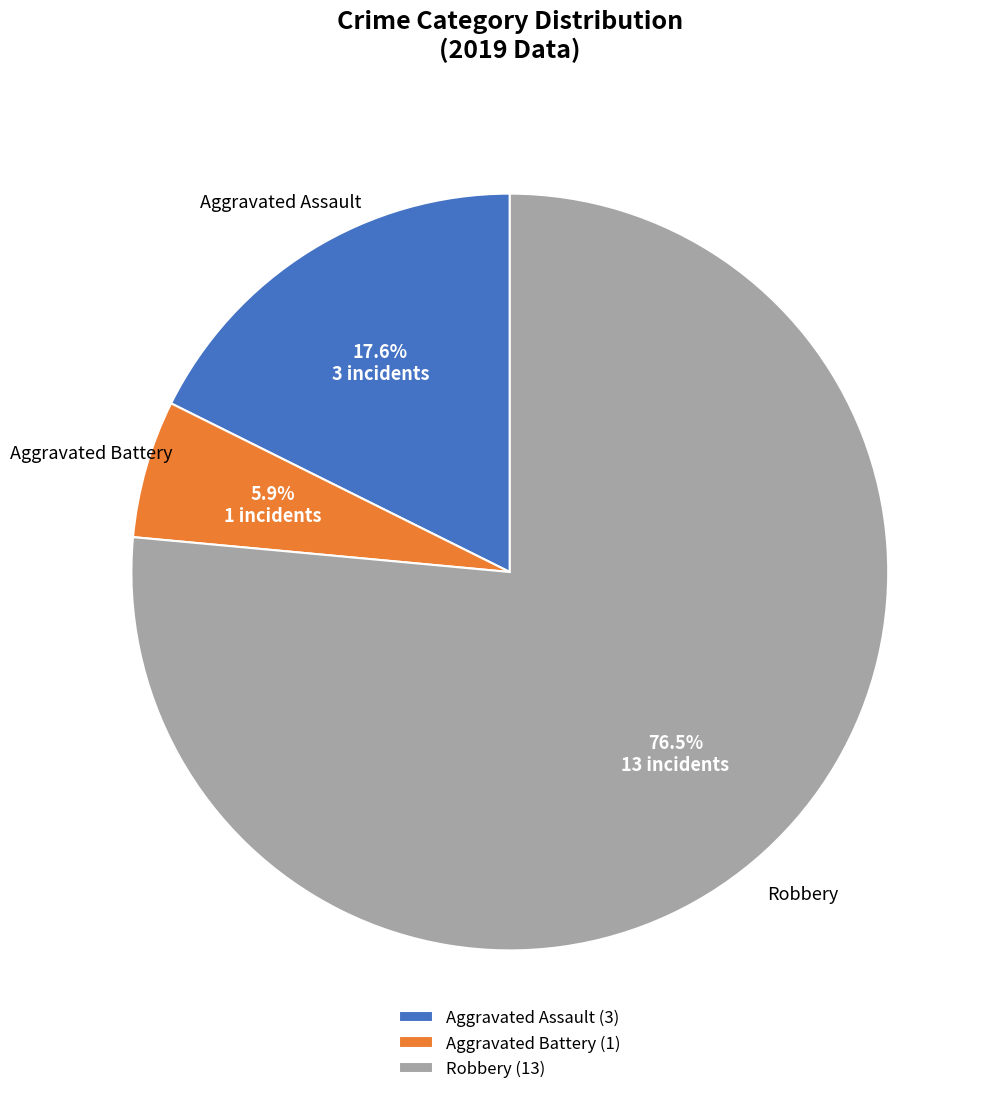

Between Aggravated Assault and Robbery, which is larger?

Robbery